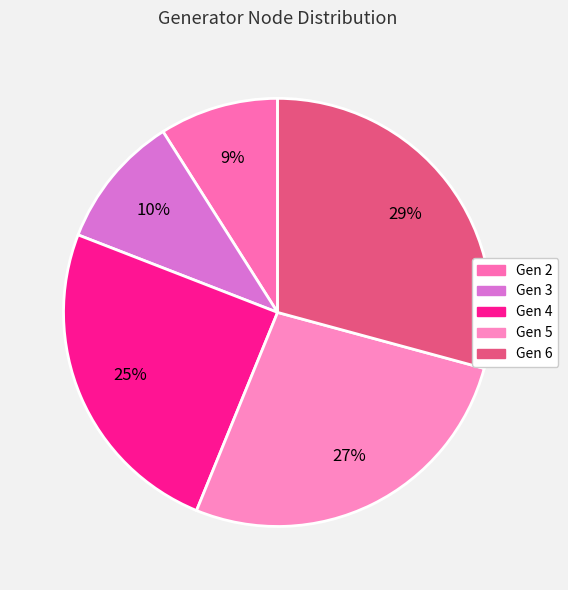

Between Gen 2 and Gen 3, which is larger?

Gen 3